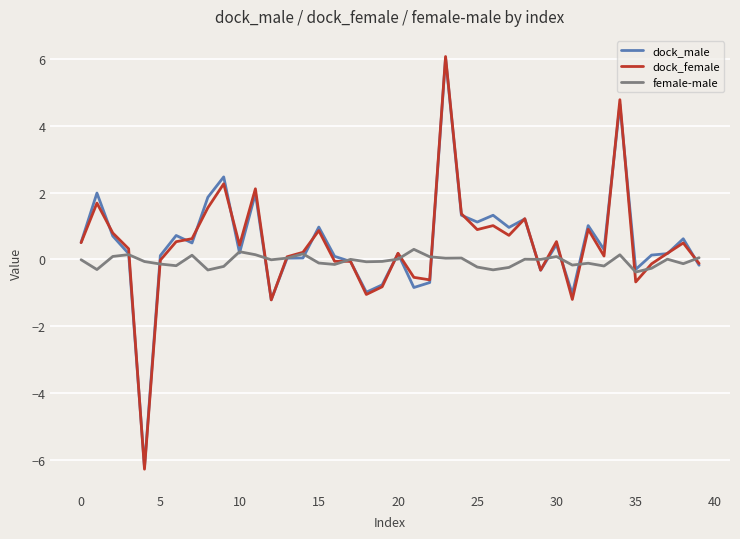

What is the minimum value shown in the chart?

-6.3